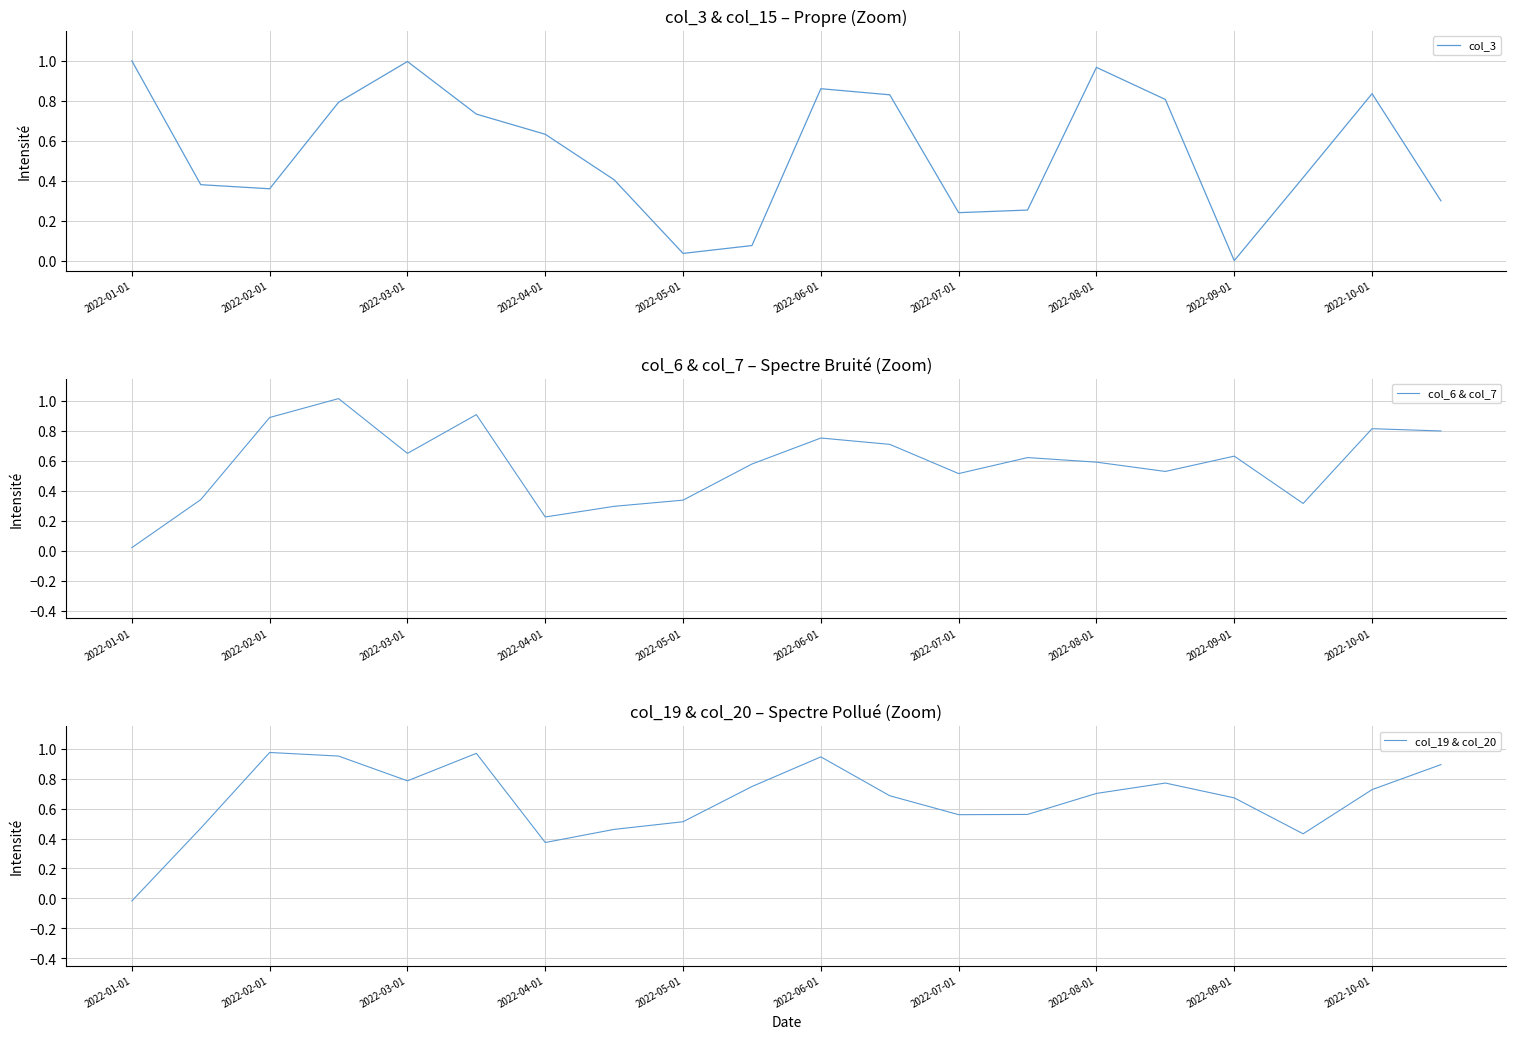

What is the label of the 1st point from the left?

2022-01-01